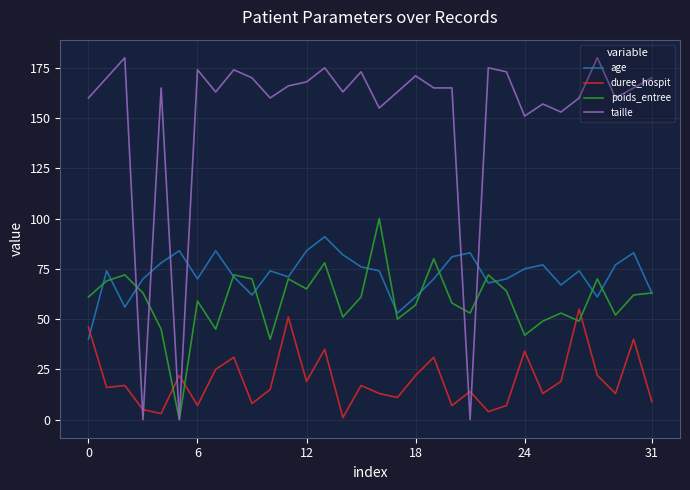

What are all the series names shown in the legend?

age, duree_hospit, poids_entree, taille